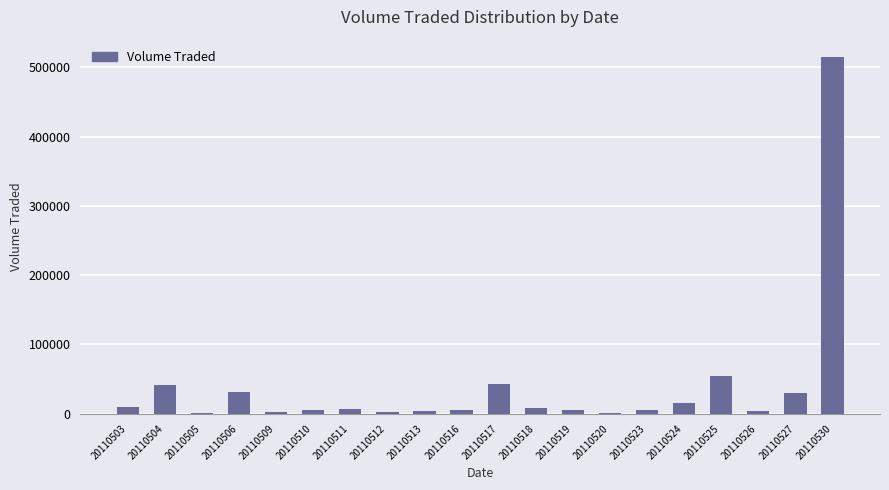

Which has a higher value, 20110524 or 20110517?

20110517